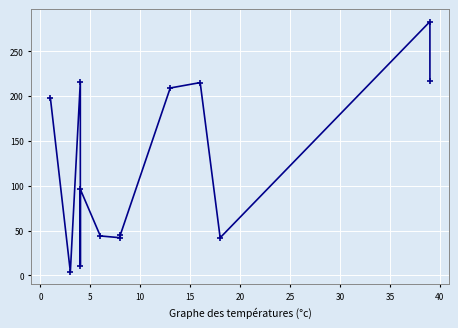

How many interior local peaks (higher than both neighbors) does the data have?

4